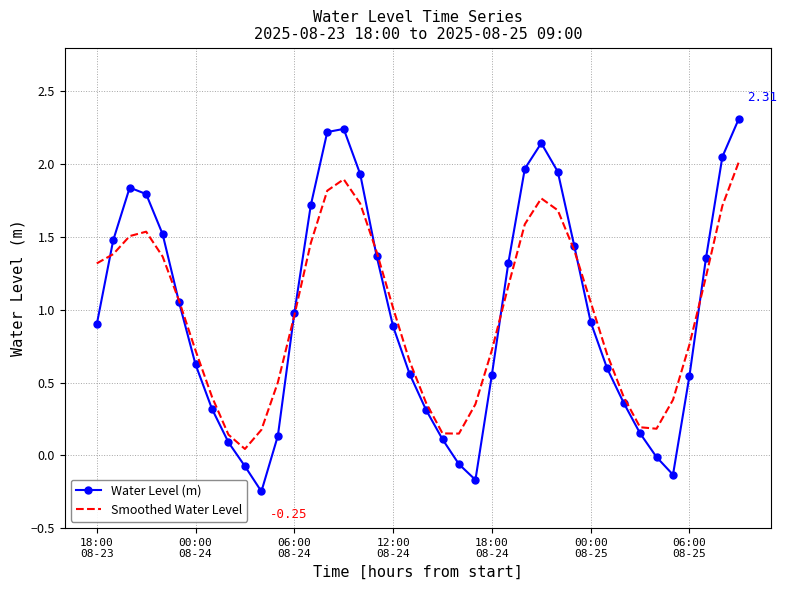

Which series has the largest range (max minus min)?

Water Level (m)